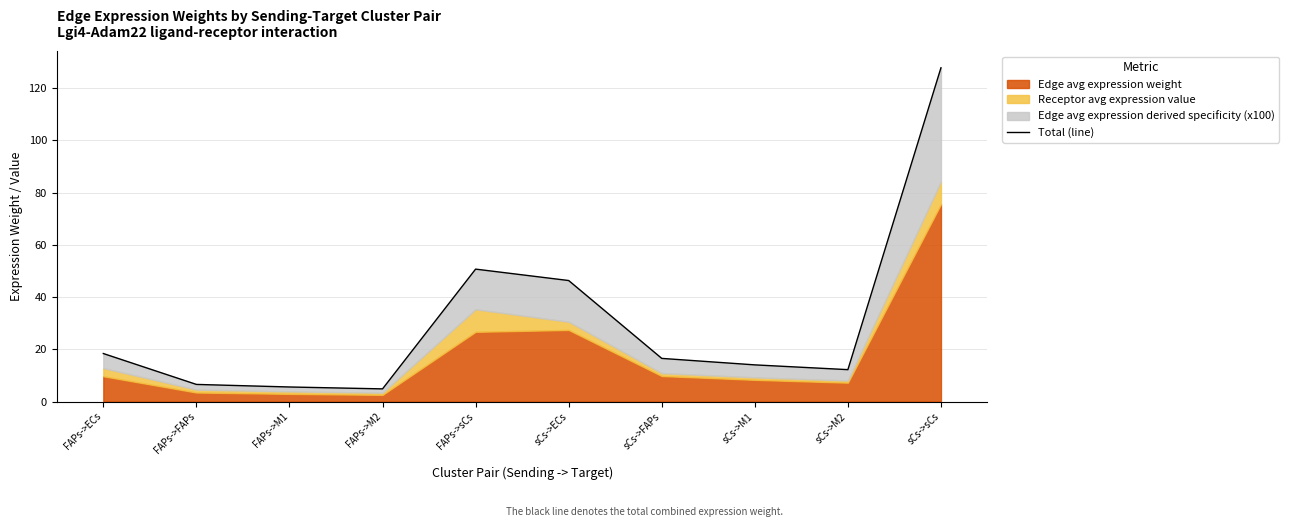

Reading left to right, list all the values displayed in this chart.

FAPs->ECs=18.4	FAPs->FAPs=6.6	FAPs->M1=5.6	FAPs->M2=4.8	FAPs->sCs=50.7	sCs->ECs=46.3	sCs->FAPs=16.5	sCs->M1=14.0	sCs->M2=12.2	sCs->sCs=127.8